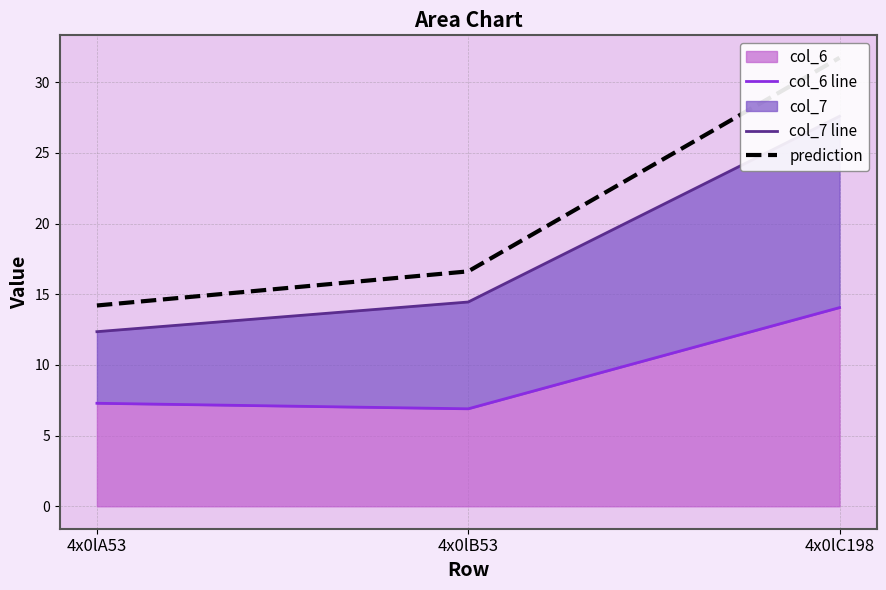

Where does the prediction series first go above 16?

4x0lB53